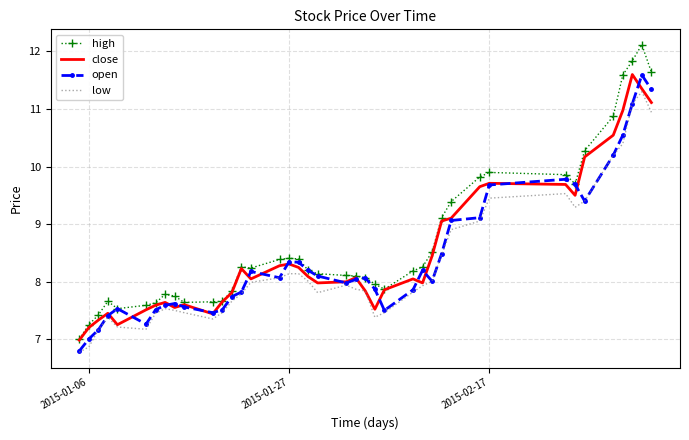

True or false: high and low cross at least once.

False